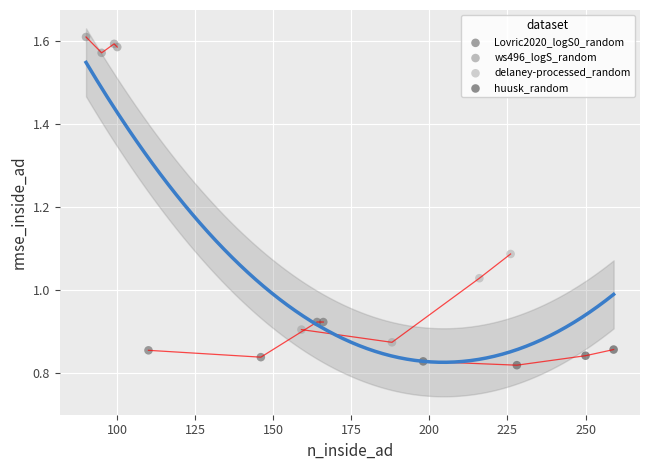

Which series has the largest Y range (max minus min)?

delaney-processed_random